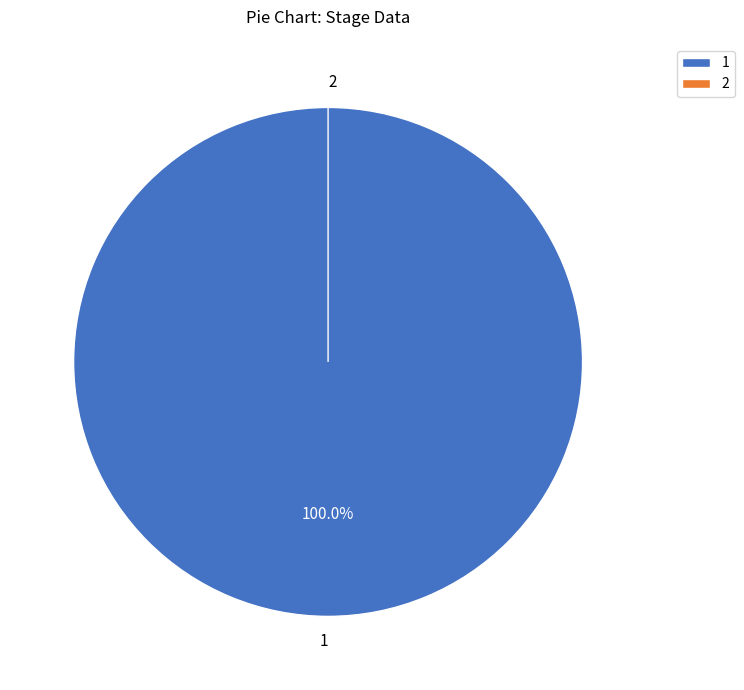

Combined, do 1 and 2 account for over 50%?

Yes